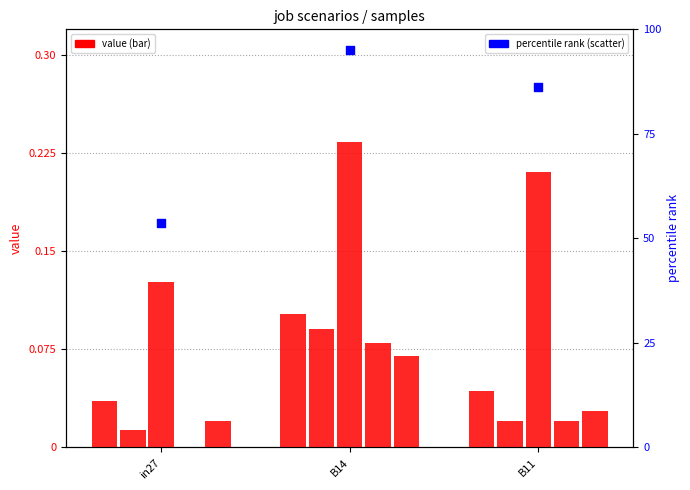

Which series contains the highest Y value?

percentile rank within the sample